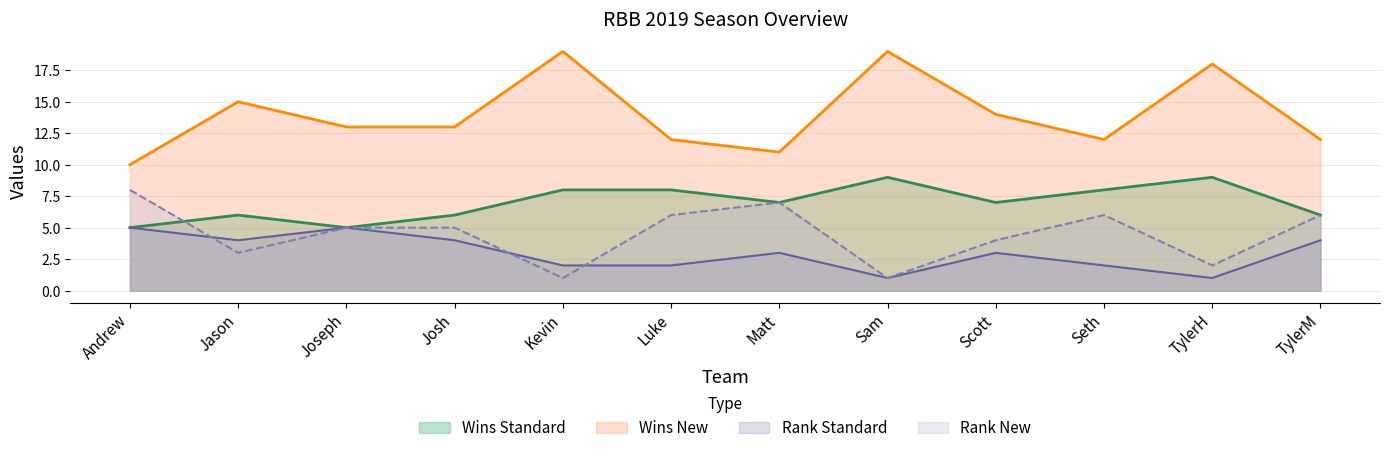

Reading right to left, what are all the values shown in this chart?

Wins Standard: TylerM=6	TylerH=9	Seth=8	Scott=7	Sam=9	Matt=7	Luke=8	Kevin=8	Josh=6	Joseph=5	Jason=6	Andrew=5
Wins New: TylerM=12	TylerH=18	Seth=12	Scott=14	Sam=19	Matt=11	Luke=12	Kevin=19	Josh=13	Joseph=13	Jason=15	Andrew=10
Rank Standard: TylerM=4	TylerH=1	Seth=2	Scott=3	Sam=1	Matt=3	Luke=2	Kevin=2	Josh=4	Joseph=5	Jason=4	Andrew=5
Rank New: TylerM=6	TylerH=2	Seth=6	Scott=4	Sam=1	Matt=7	Luke=6	Kevin=1	Josh=5	Joseph=5	Jason=3	Andrew=8